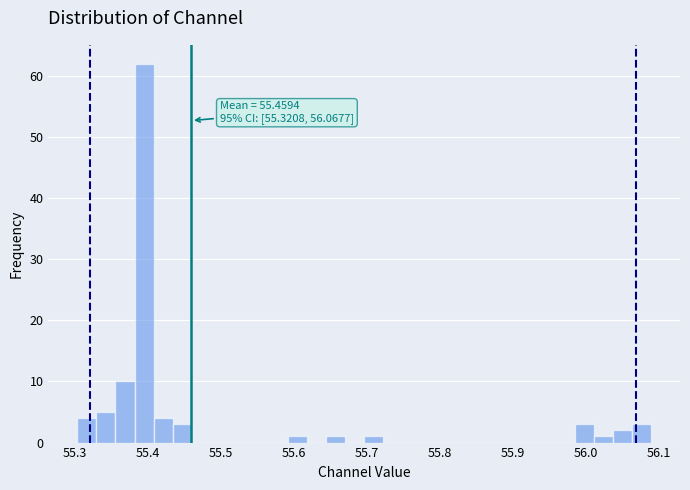

Read against the x-axis, roughly where is the centre of the tallest bar?

55.39